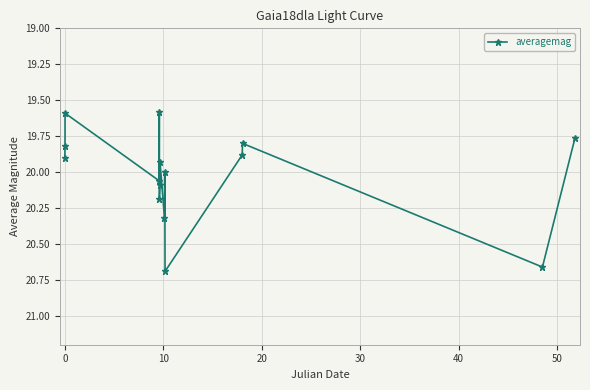

How many points are lower than both their immediate neighbors (excluding endpoints)?

5